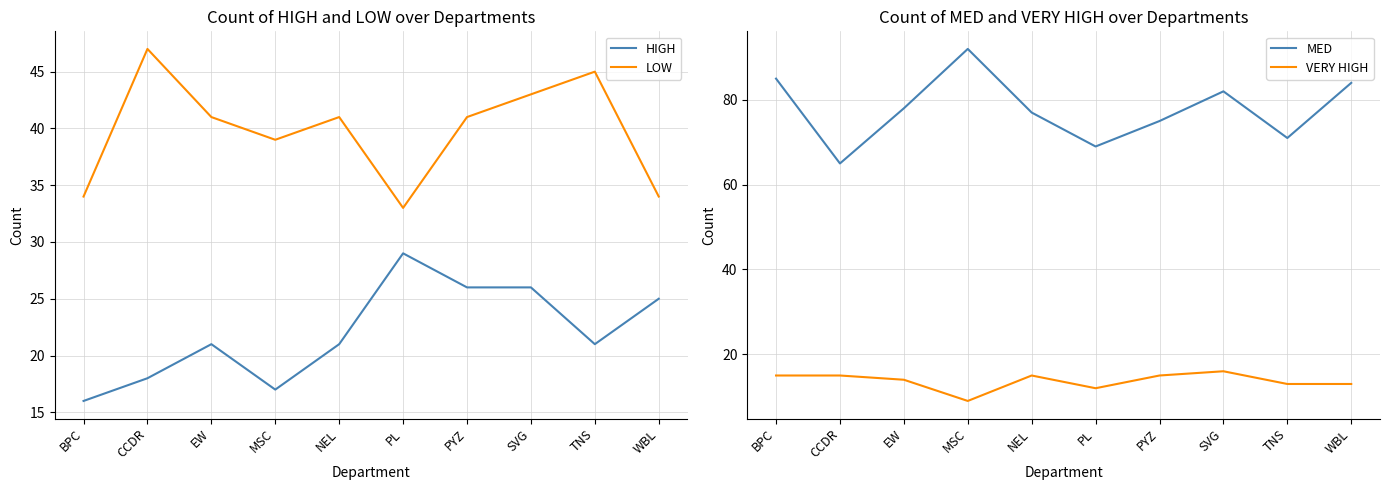

What is the sum of all MED values?

778